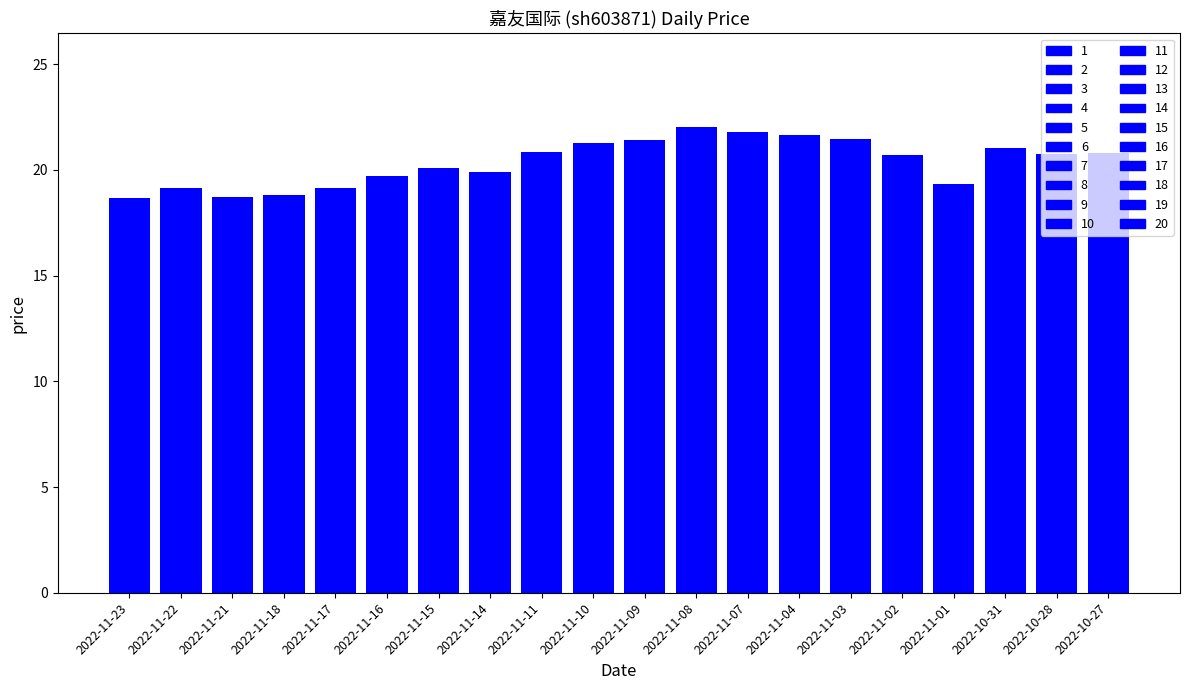

The value at 2022-11-03 is 21.4. True or false?

True